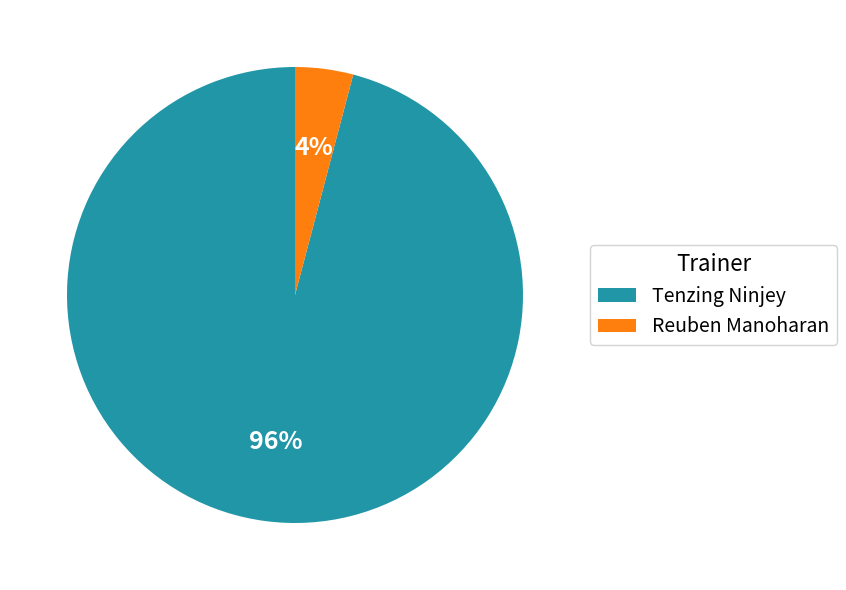

What is the smallest slice in the pie chart?

Reuben Manoharan